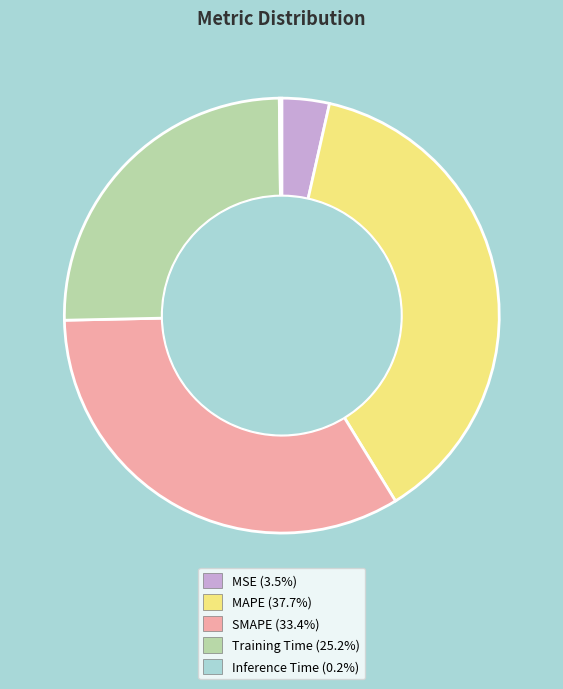

Is it true that MSE is 4% of the pie?

True